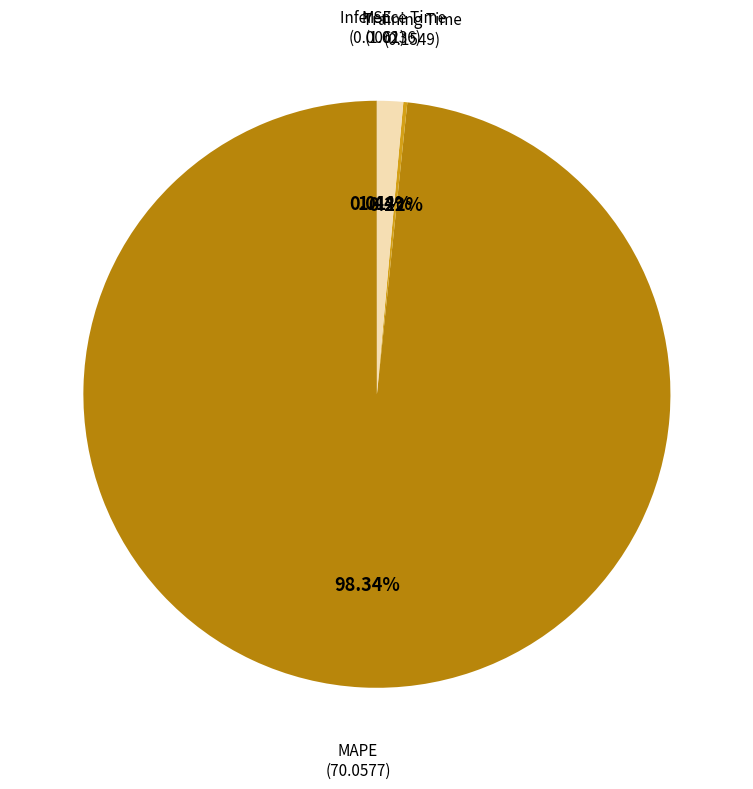

Is there a majority slice in this chart?

Yes